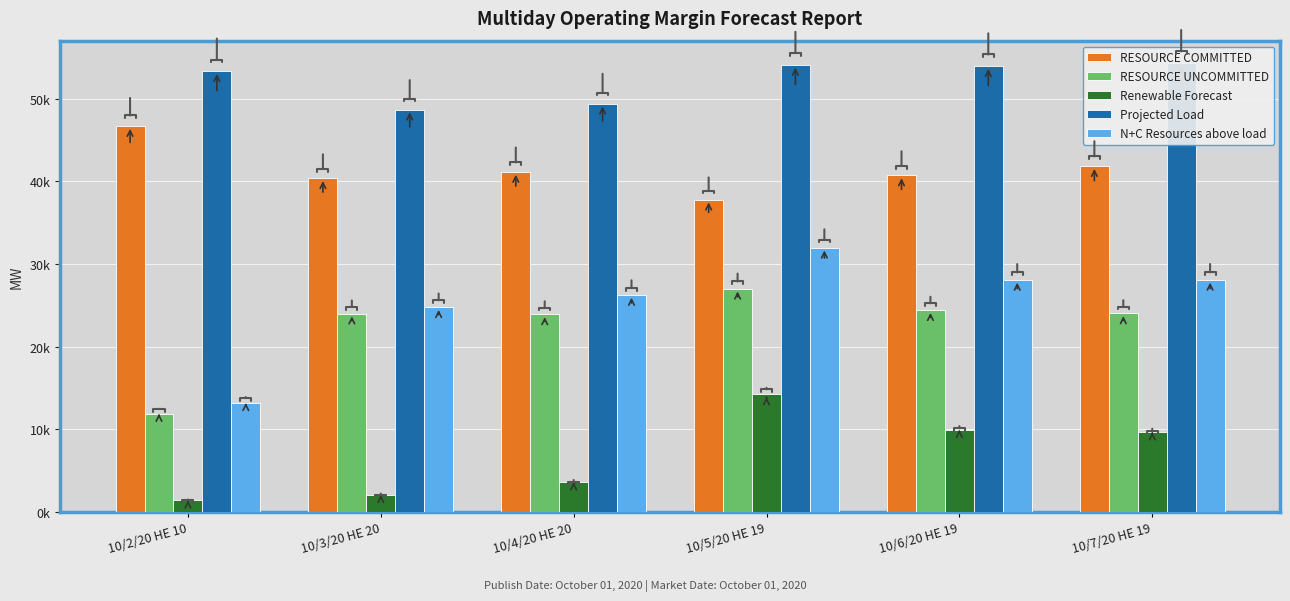

The value of Renewable Forecast at 10/3/20 HE 20 is 2047.4. True or false?

True